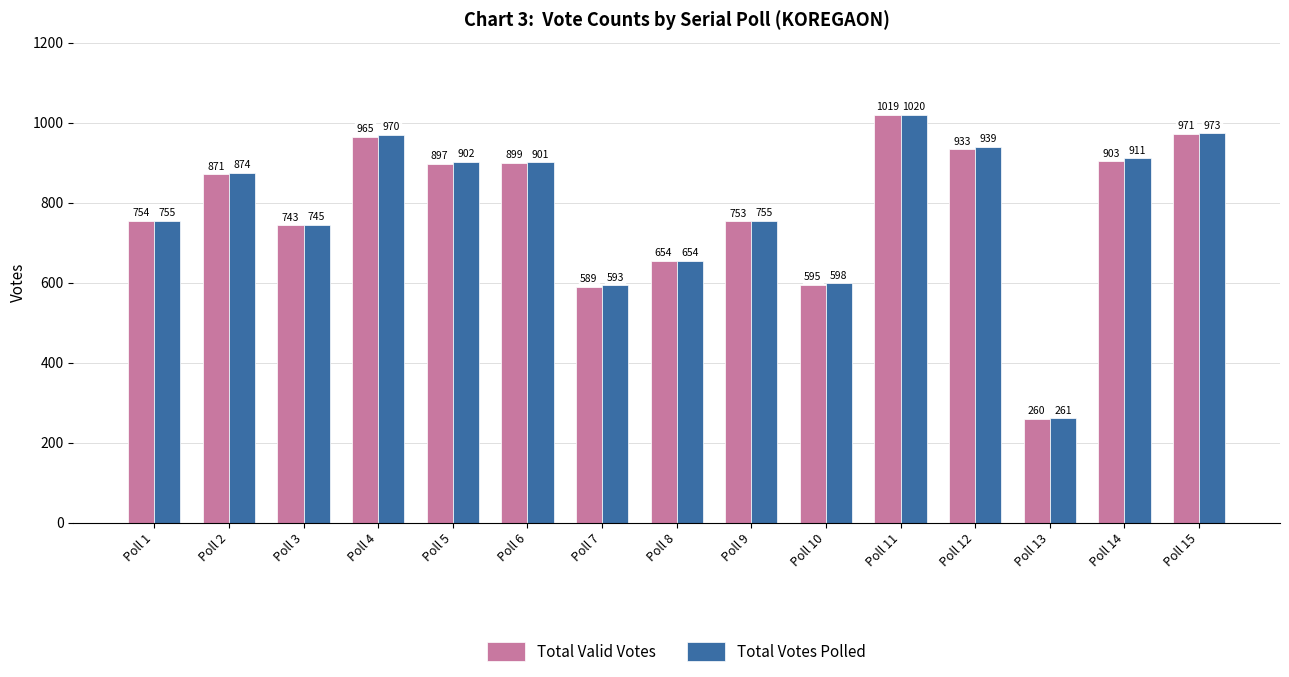

Which series changed the most between Poll 1 and Poll 15?

Total Votes Polled